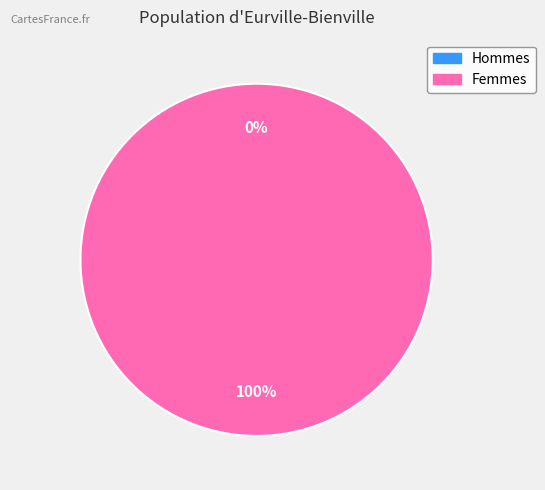

How many segments does this pie chart have?

2